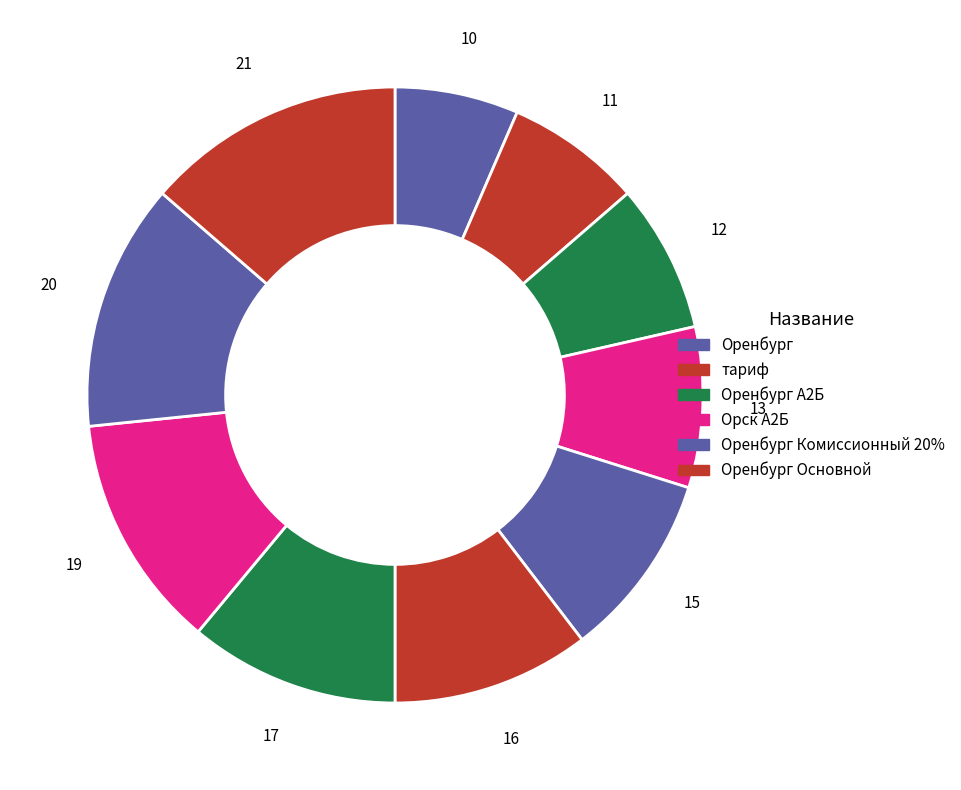

How many slices are in this pie chart?

10